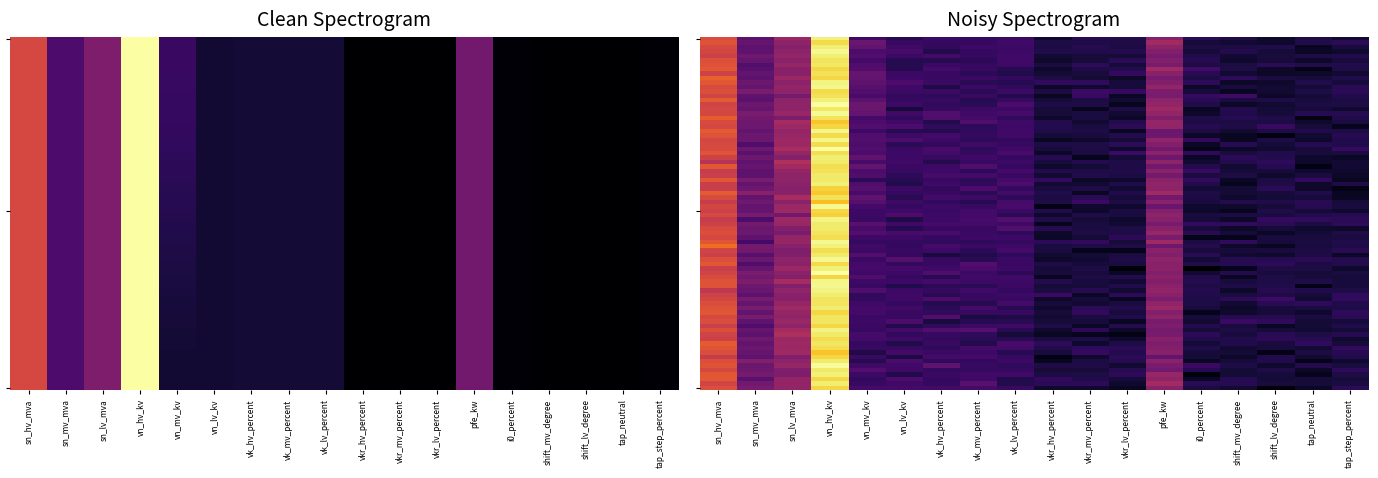

The 63/25/38 MVA 110/20/10 kV series shows 63.0 at sn_hv_mva. True or false?

True